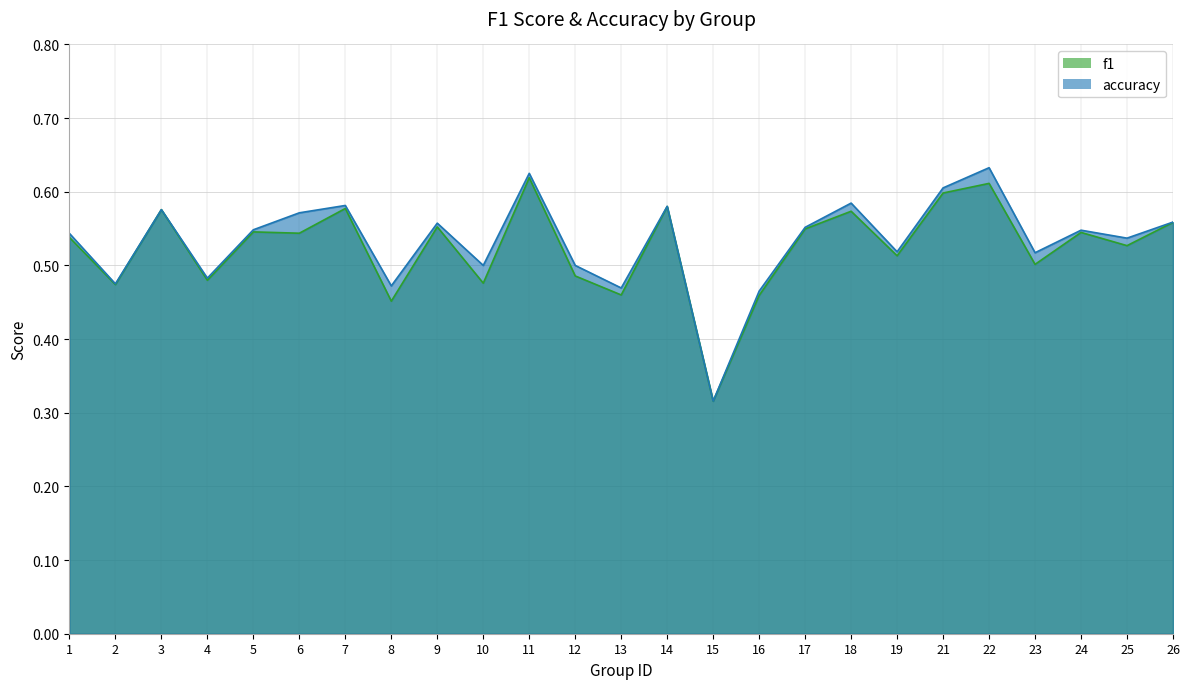

At which category does f1 reach its first local peak?

3